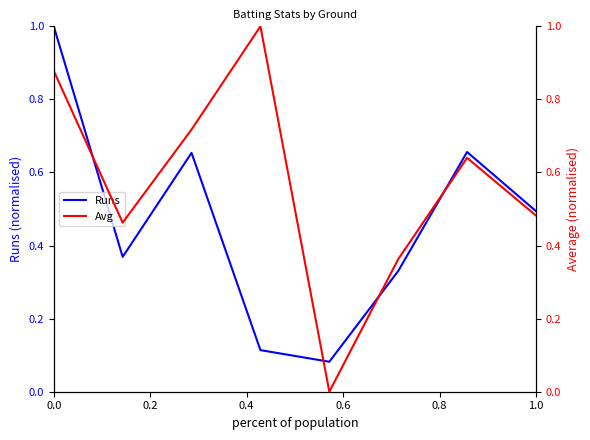

What is the maximum value for Runs?

1.0